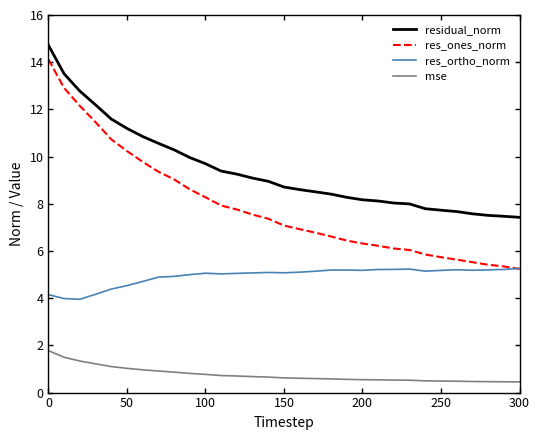

Rank the series by their average value, from highest to lowest.

residual_norm, res_ones_norm, res_ortho_norm, mse